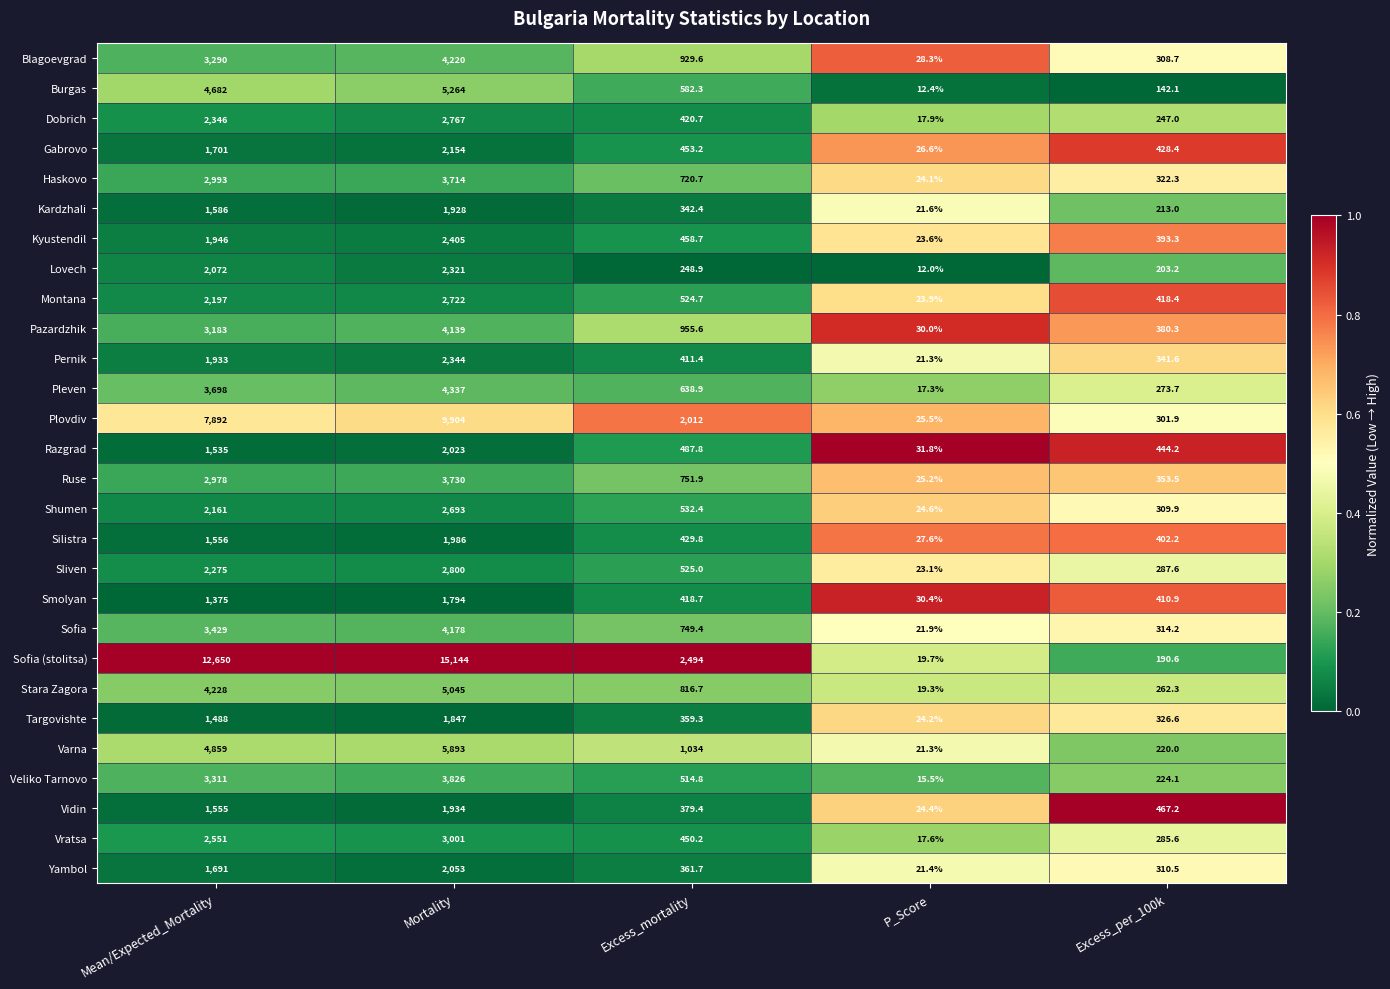

True or false: Razgrad has a value of 487.8 at Excess_mortality.

True